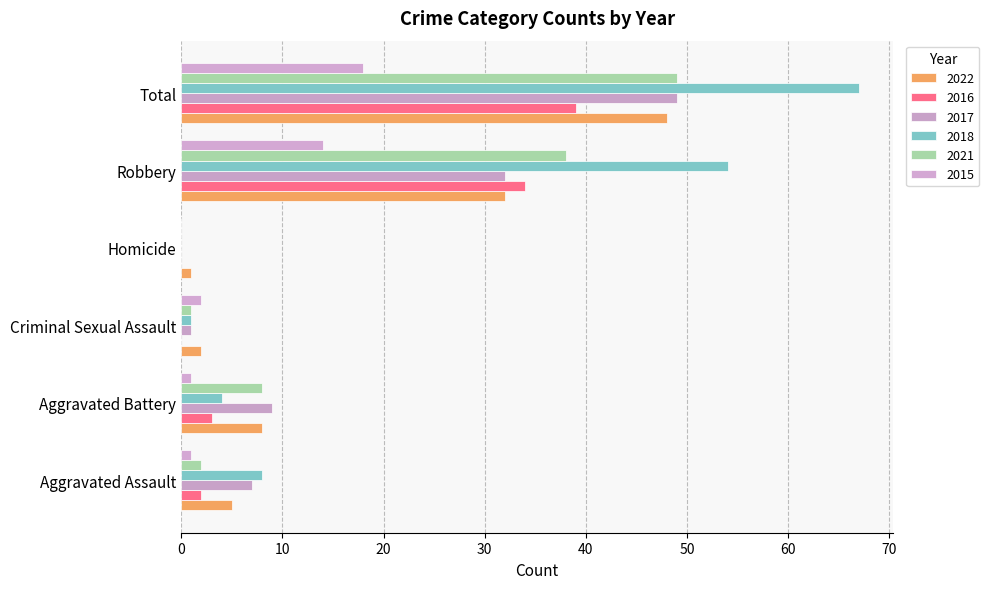

How many categories are shown in the chart?

6